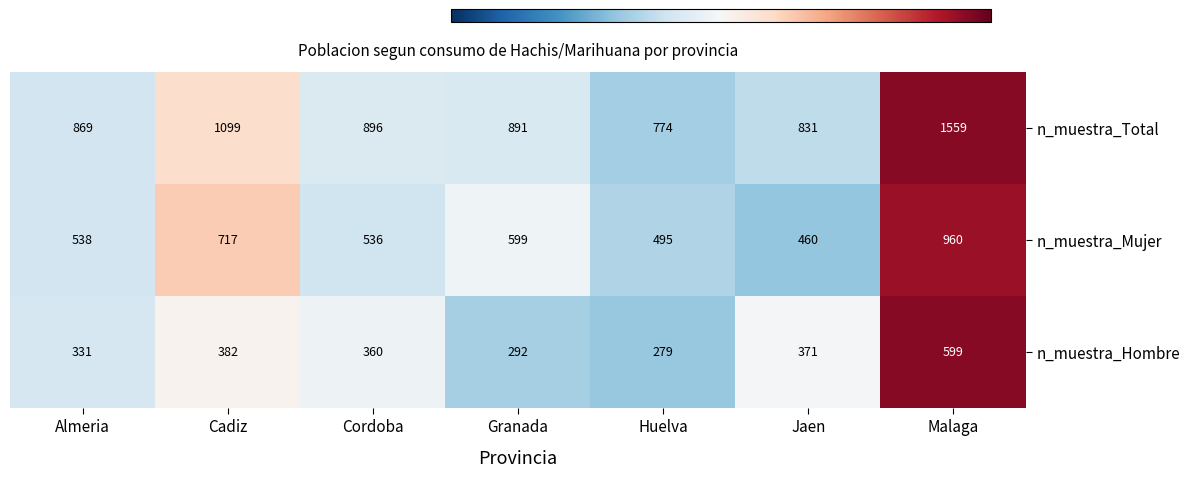

Reading right to left, what are all the values shown in this chart?

n_muestra_Total: Malaga=1559	Jaen=831	Huelva=774	Granada=891	Cordoba=896	Cadiz=1099	Almeria=869
n_muestra_Mujer: Malaga=960	Jaen=460	Huelva=495	Granada=599	Cordoba=536	Cadiz=717	Almeria=538
n_muestra_Hombre: Malaga=599	Jaen=371	Huelva=279	Granada=292	Cordoba=360	Cadiz=382	Almeria=331